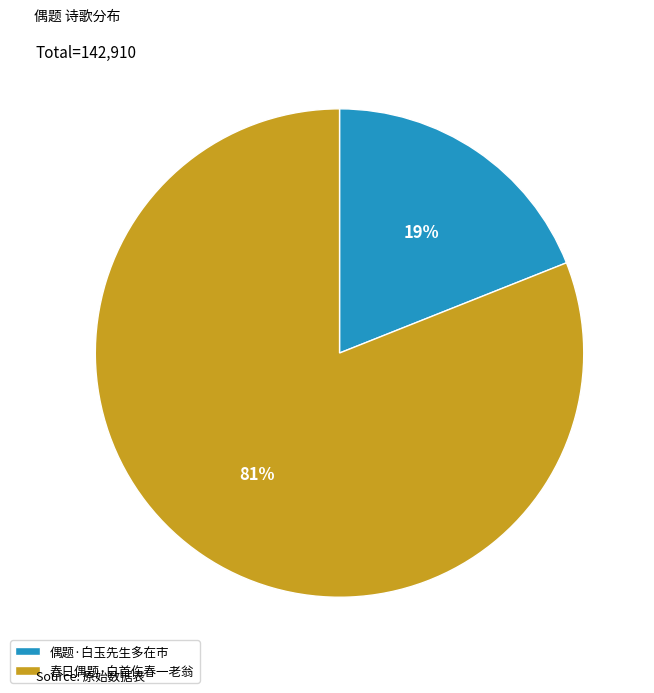

Which slice is the smallest?

偶题·白玉先生多在市